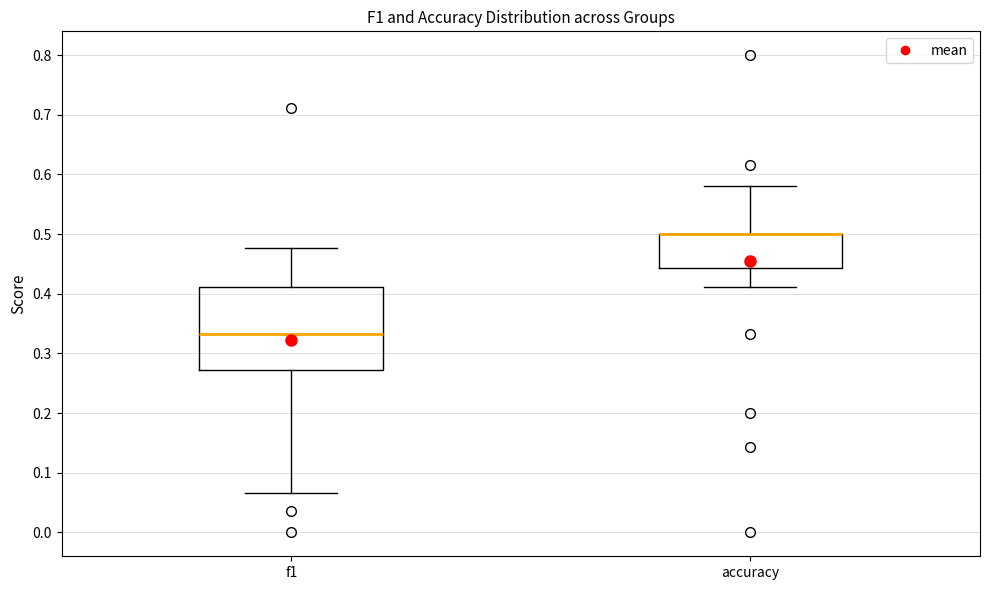

Reading left to right, read every box against the y-axis: the position of its median line, the range the box covers, and the ends of its whiskers. The values are not printed on the chart, so give them approximately, as read against the axis.

f1: median 0.33, box 0.27 to 0.41, whiskers 0.07 to 0.48
accuracy: median 0.50 (drawn on the box's upper edge), box 0.44 to 0.50, whiskers 0.41 to 0.58